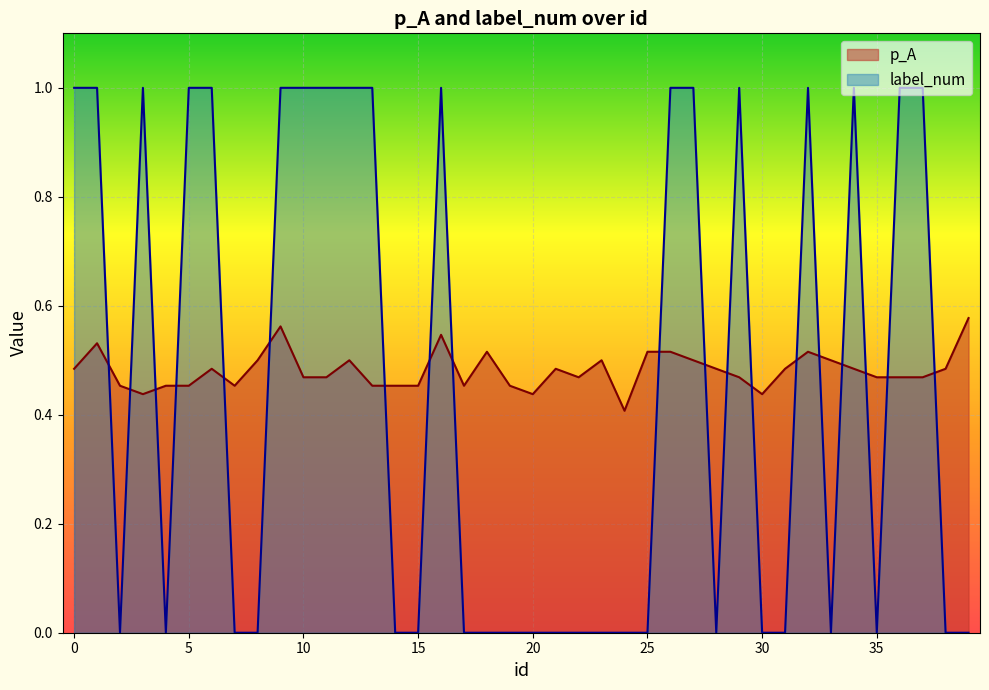

Reading right to left, extract all data points from this chart.

p_A: 39=0.6	38=0.5	37=0.5	36=0.5	35=0.5	34=0.5	33=0.5	32=0.5	31=0.5	30=0.4	29=0.5	28=0.5	27=0.5	26=0.5	25=0.5	24=0.4	23=0.5	22=0.5	21=0.5	20=0.4	19=0.5	18=0.5	17=0.5	16=0.5	15=0.5	14=0.5	13=0.5	12=0.5	11=0.5	10=0.5	9=0.6	8=0.5	7=0.5	6=0.5	5=0.5	4=0.5	3=0.4	2=0.5	1=0.5	0=0.5
label_num: 39=0.0	38=0.0	37=1.0	36=1.0	35=0.0	34=1.0	33=0.0	32=1.0	31=0.0	30=0.0	29=1.0	28=0.0	27=1.0	26=1.0	25=0.0	24=0.0	23=0.0	22=0.0	21=0.0	20=0.0	19=0.0	18=0.0	17=0.0	16=1.0	15=0.0	14=0.0	13=1.0	12=1.0	11=1.0	10=1.0	9=1.0	8=0.0	7=0.0	6=1.0	5=1.0	4=0.0	3=1.0	2=0.0	1=1.0	0=1.0